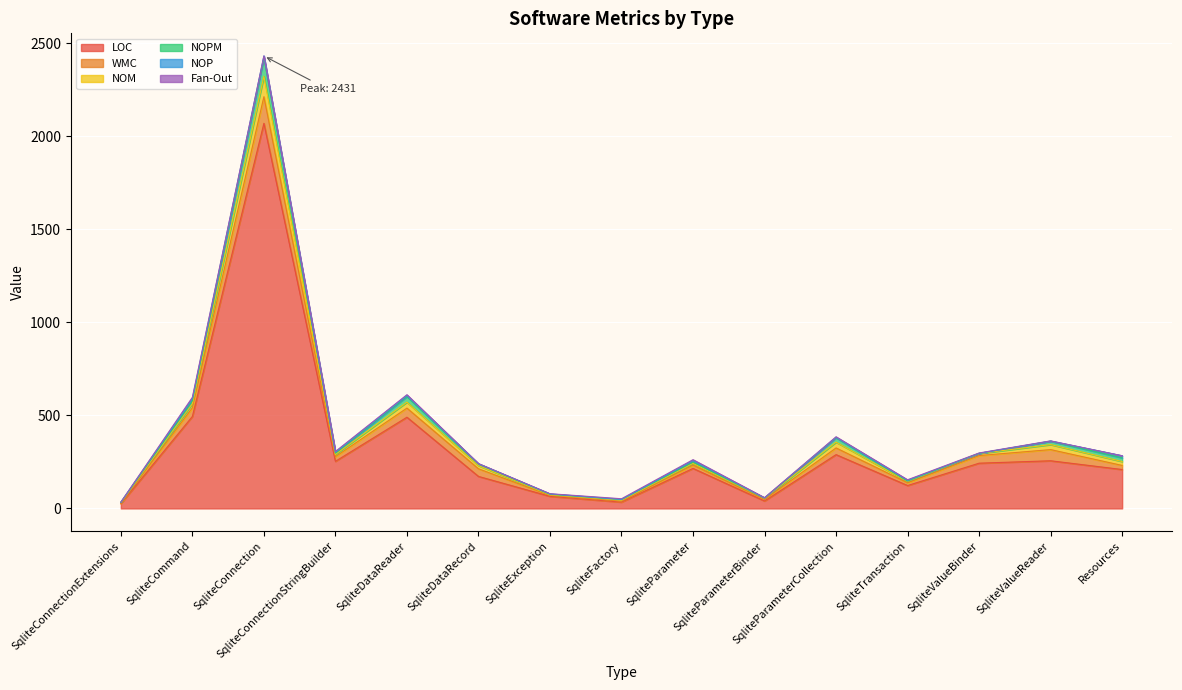

Is the value of NOP at SqliteTransaction greater than the value of Fan-Out at SqliteParameter?

No